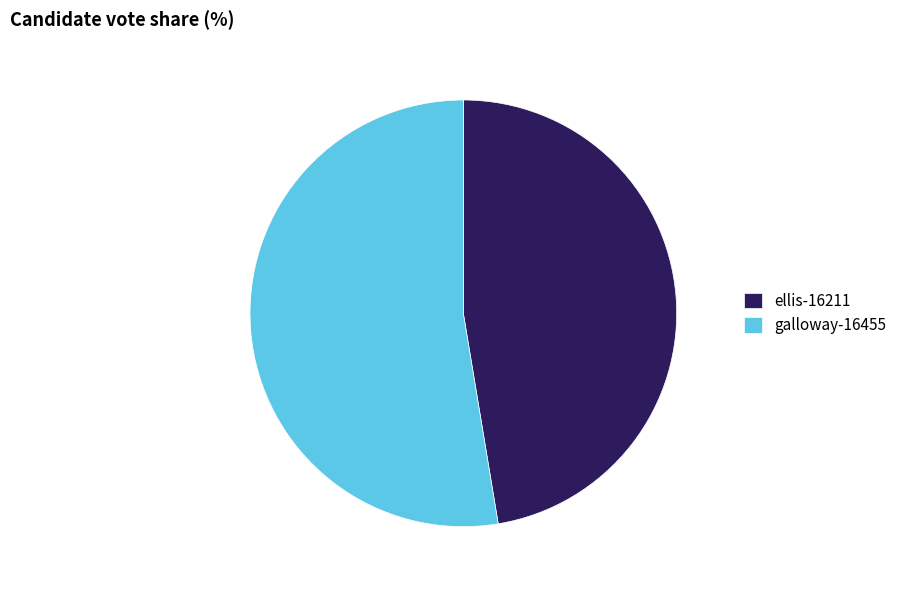

Which category accounts for the majority?

galloway-16455